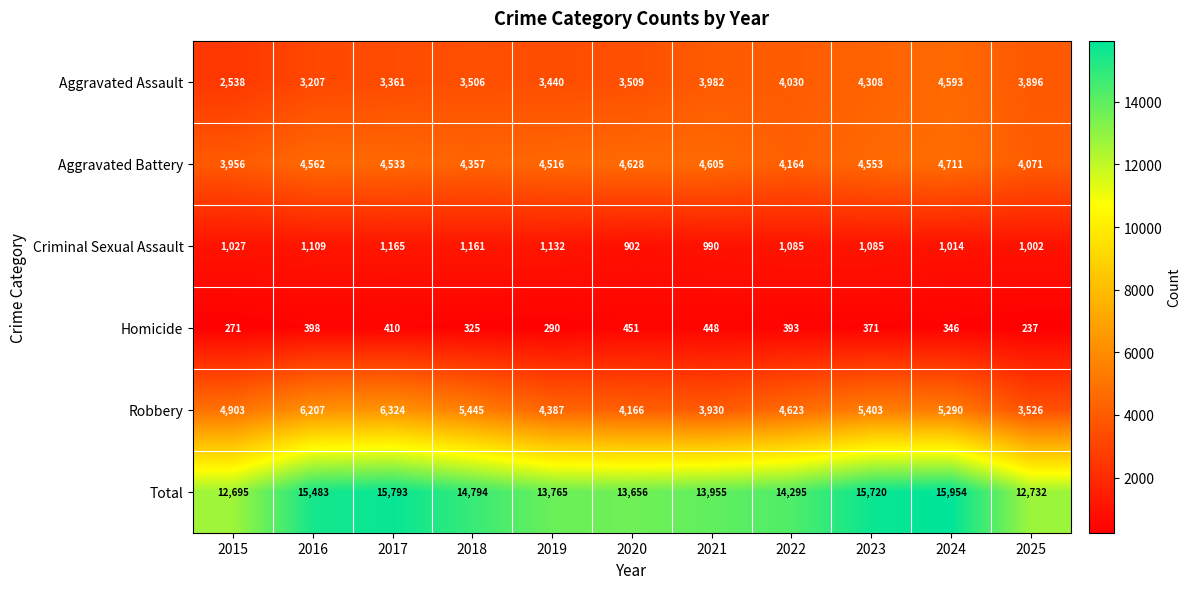

At how many categories does at least one series exceed 9943?

11